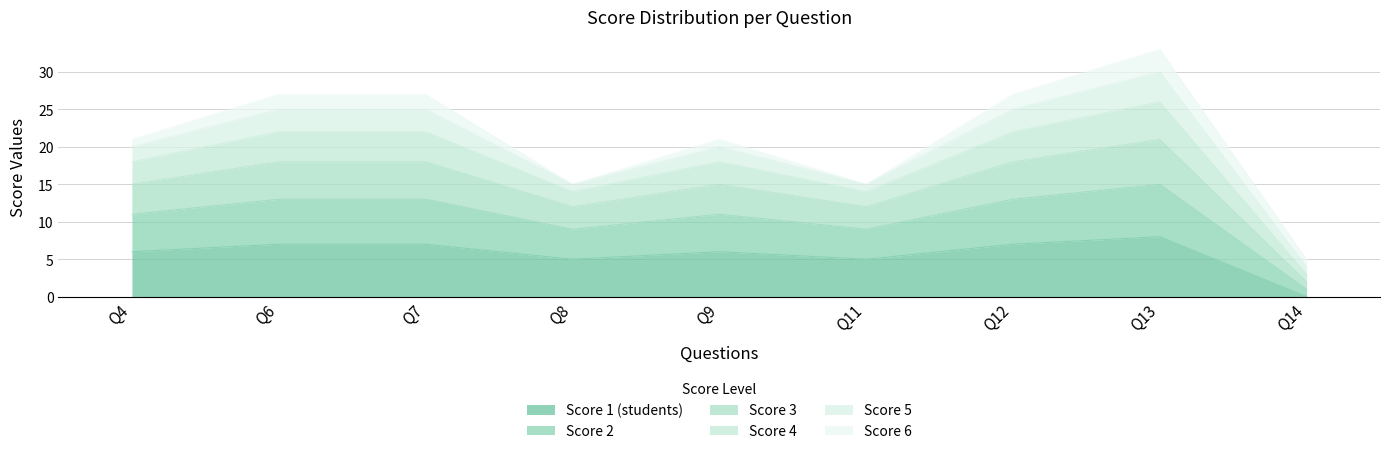

At how many categories does at least one series exceed 17?

6